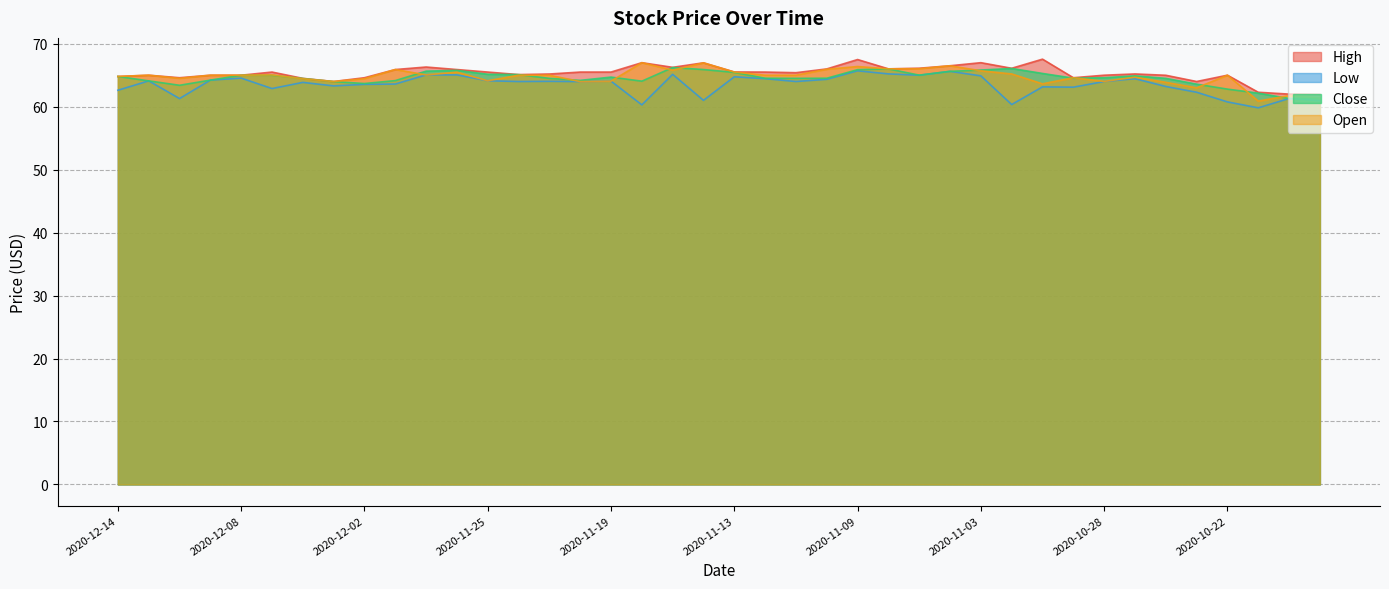

Which category has the lowest value across all series?

2020-10-21